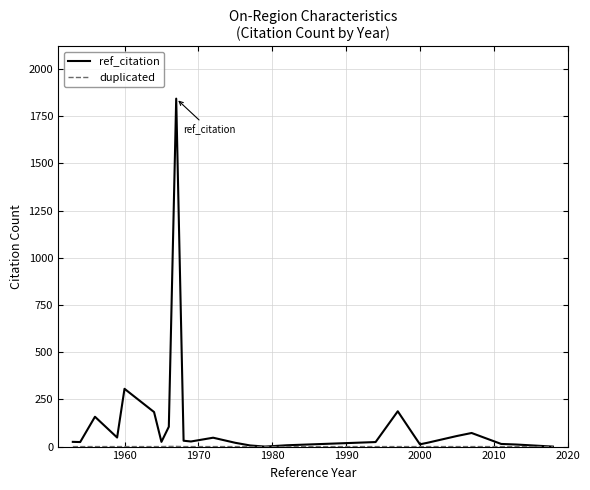

Which series has the largest total across all categories?

ref_citation